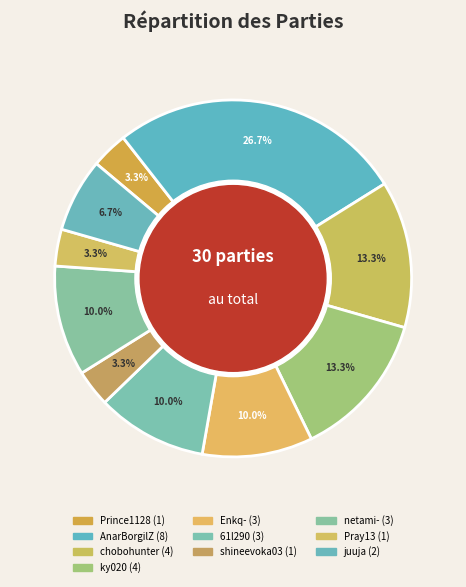

How many segments does this pie chart have?

10